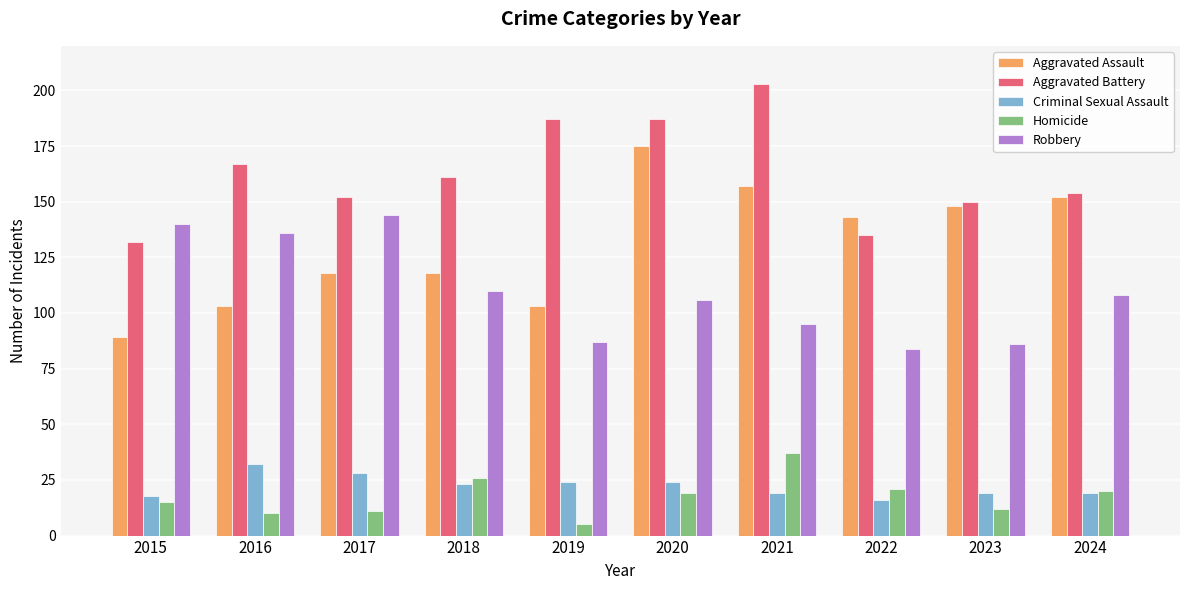

What value does the Aggravated Assault series have at 2018?

118